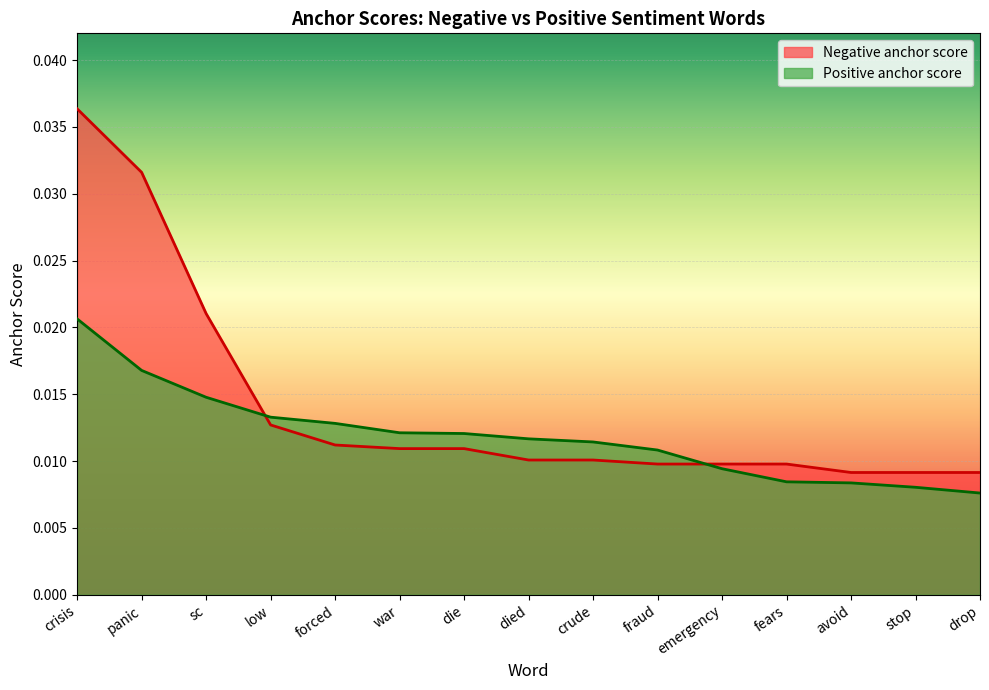

The Negative anchor score series shows 0.0 at forced. True or false?

True